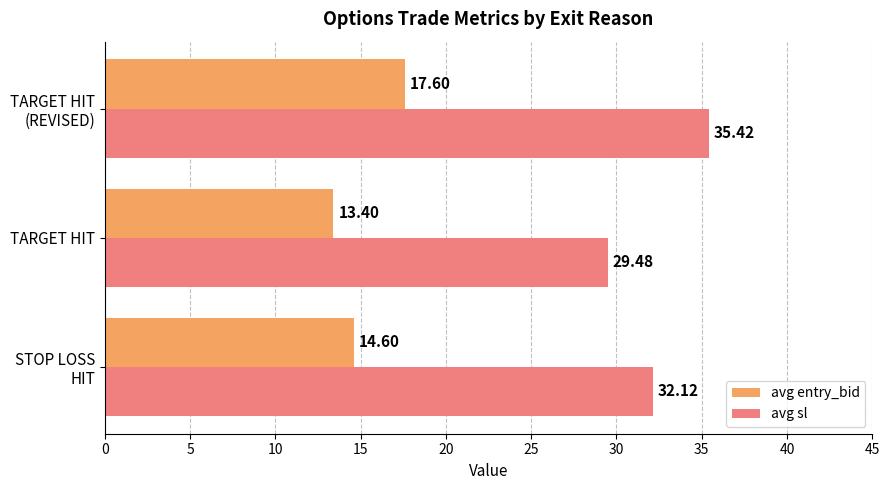

What is the total value across all series at TARGET HIT?

42.9